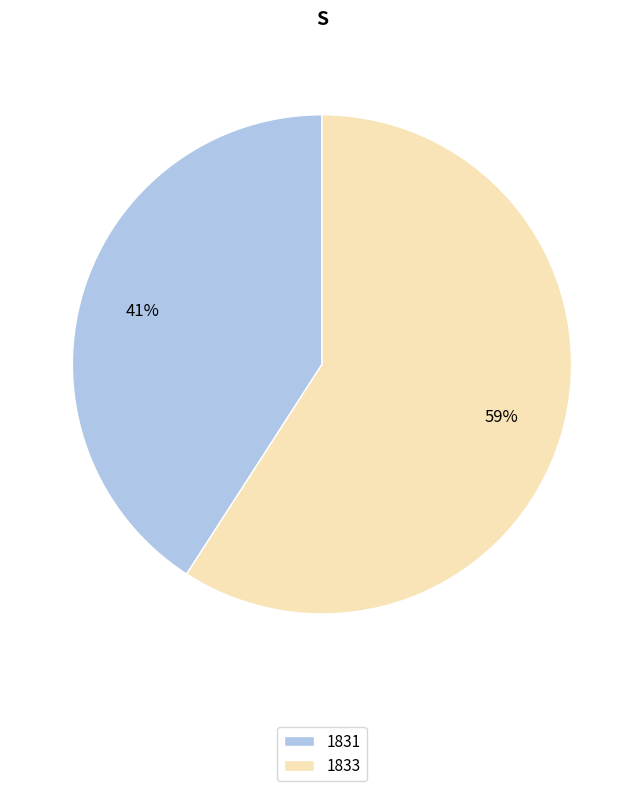

To the nearest percent, what percentage of the pie is 1833?

59%